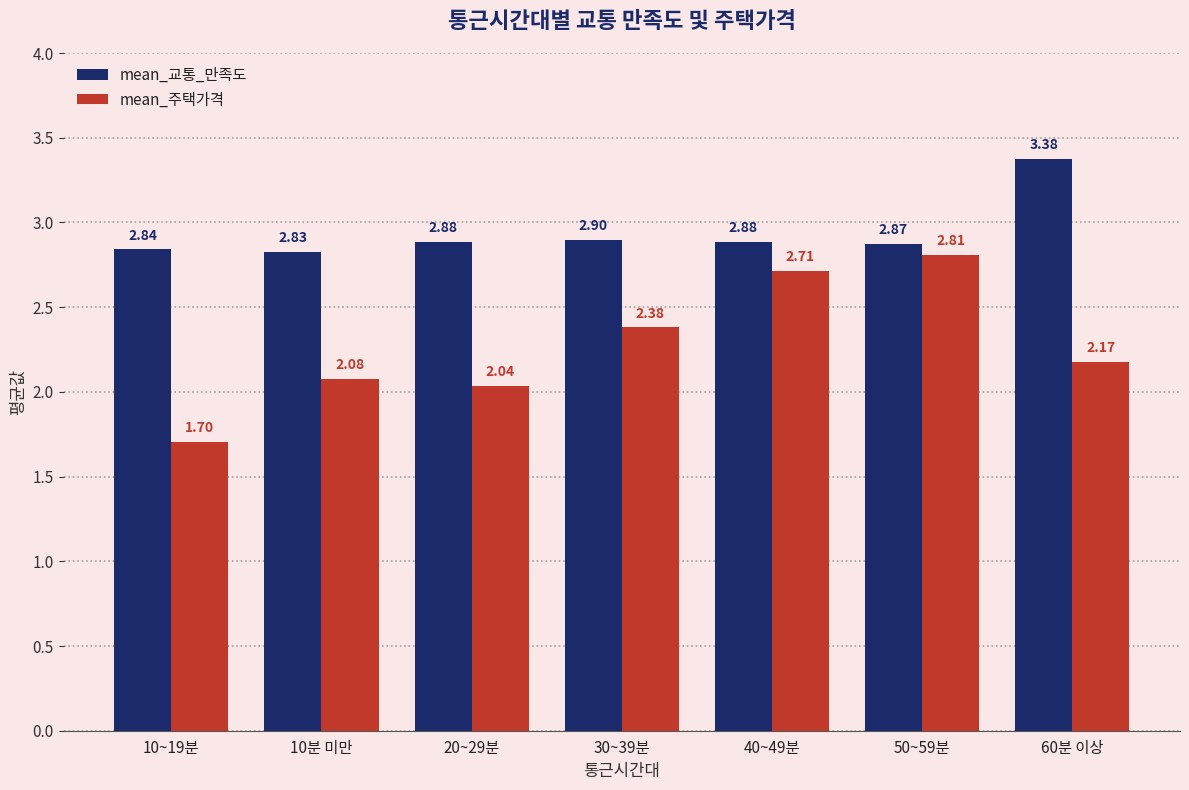

What is the label of the 1st bar from the right?

60분 이상